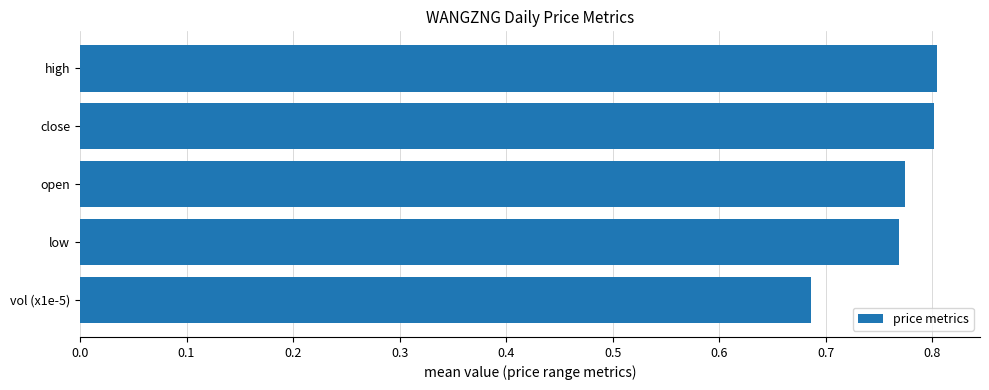

Is it true that the value at open is 0.8?

True